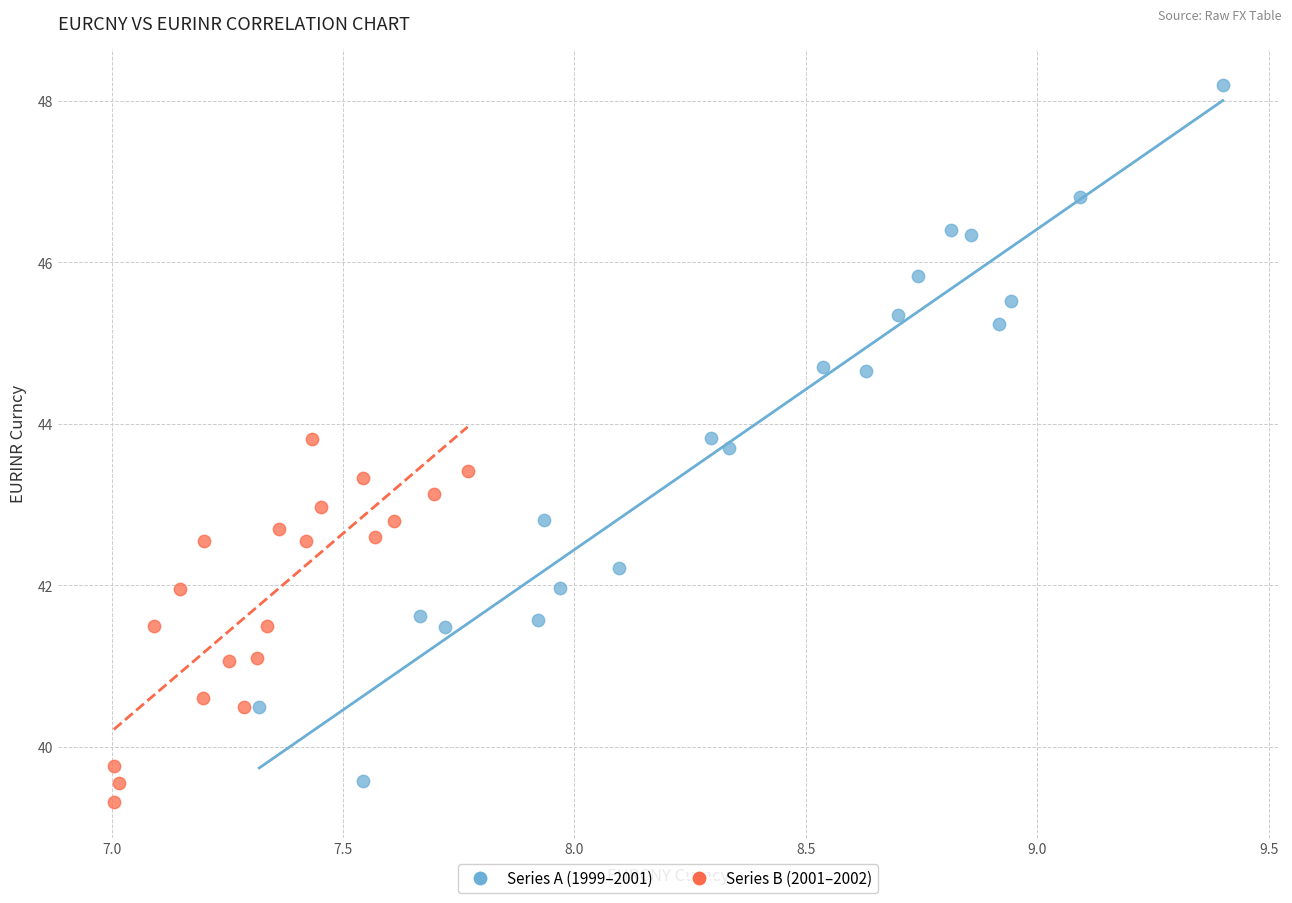

Which series reaches the minimum Y coordinate?

Series B (2001–2002)